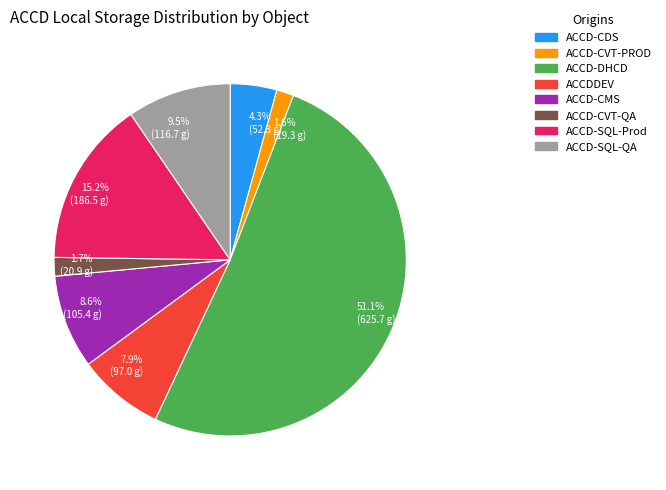

Which category has the biggest portion of the pie?

ACCD-DHCD